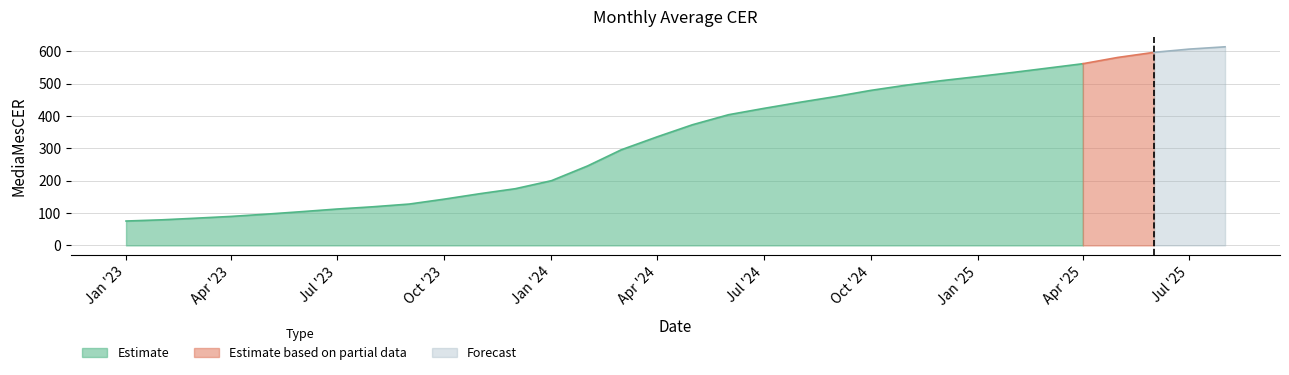

List the labels in order of value, smallest first.

2023-01, 2023-02, 2023-03, 2023-04, 2023-05, 2023-06, 2023-07, 2023-08, 2023-09, 2023-10, 2023-11, 2023-12, 2024-01, 2024-02, 2024-03, 2024-04, 2024-05, 2024-06, 2024-07, 2024-08, 2024-09, 2024-10, 2024-11, 2024-12, 2025-01, 2025-02, 2025-03, 2025-04, 2025-05, 2025-06, 2025-07, 2025-08